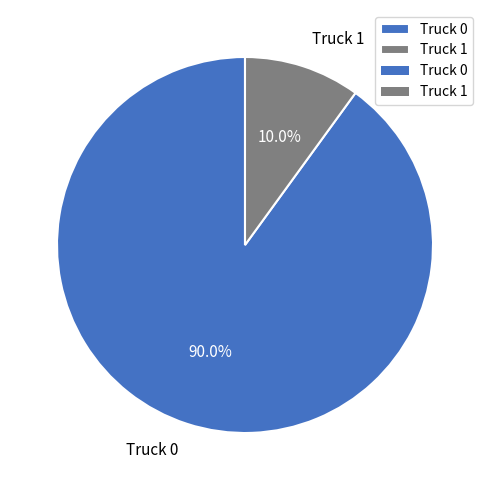

What is the total percentage of Truck 1 and Truck 0?

100.0%